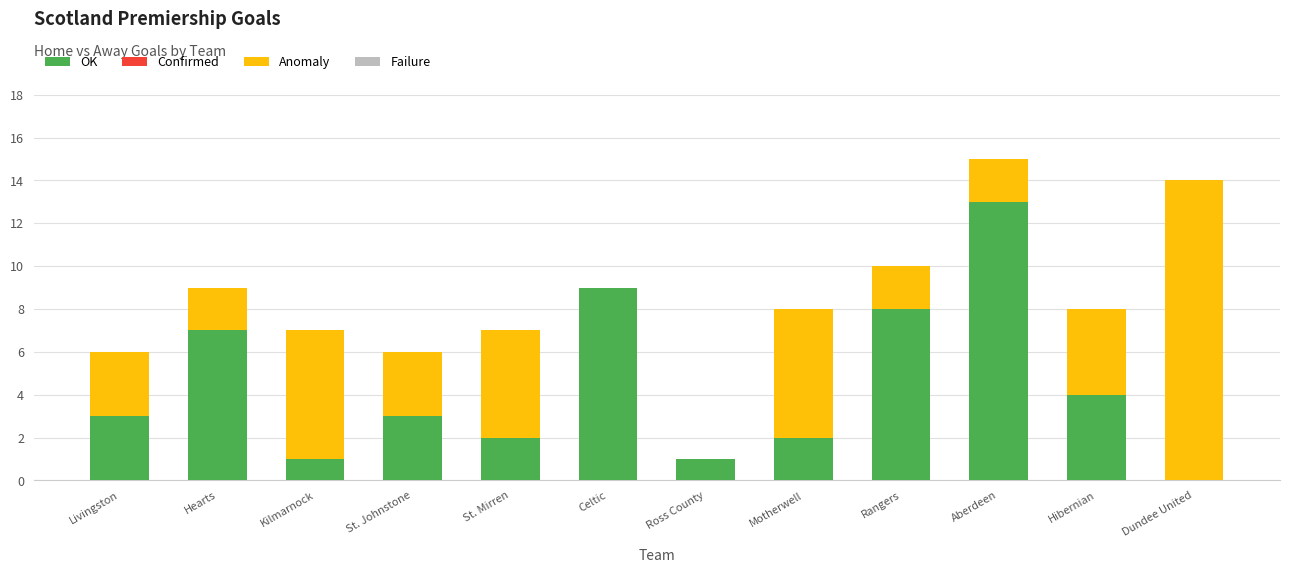

Reading left to right, transcribe the values for OK.

Livingston=3	Hearts=7	Kilmarnock=1	St. Johnstone=3	St. Mirren=2	Celtic=9	Ross County=1	Motherwell=2	Rangers=8	Aberdeen=13	Hibernian=4	Dundee United=0